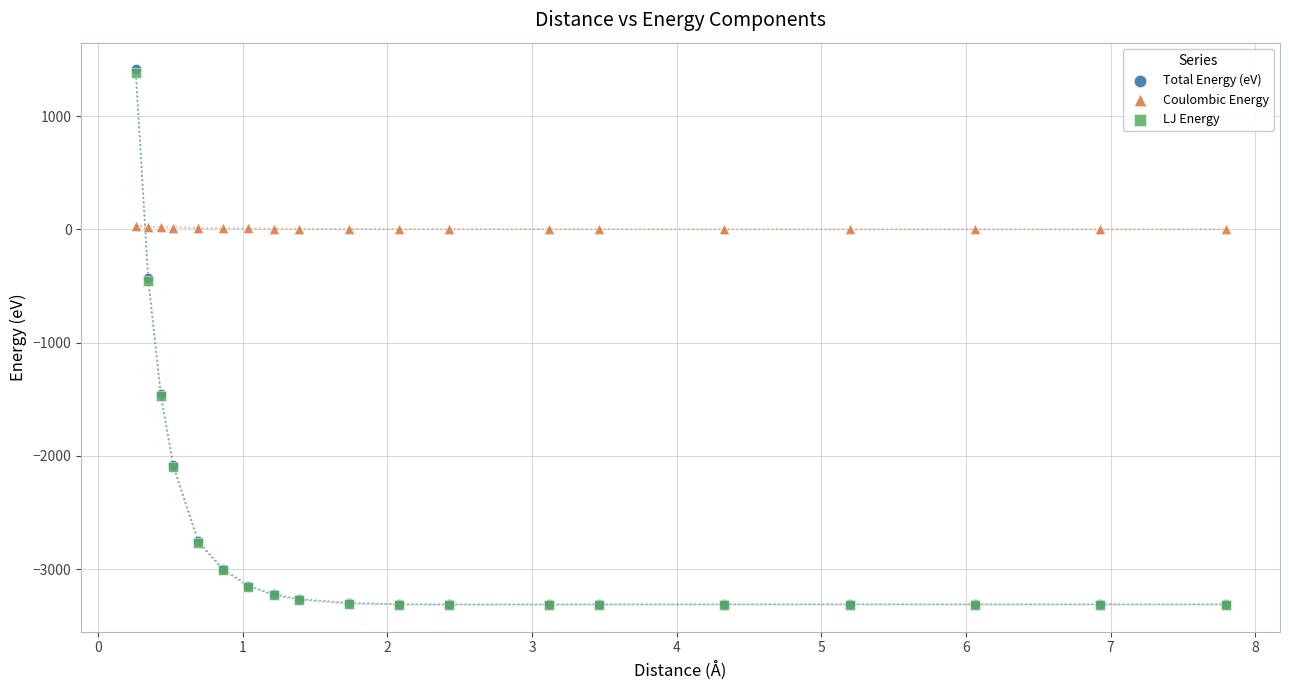

What are all the series names shown in the legend?

Total Energy (eV), Coulombic Energy, LJ Energy